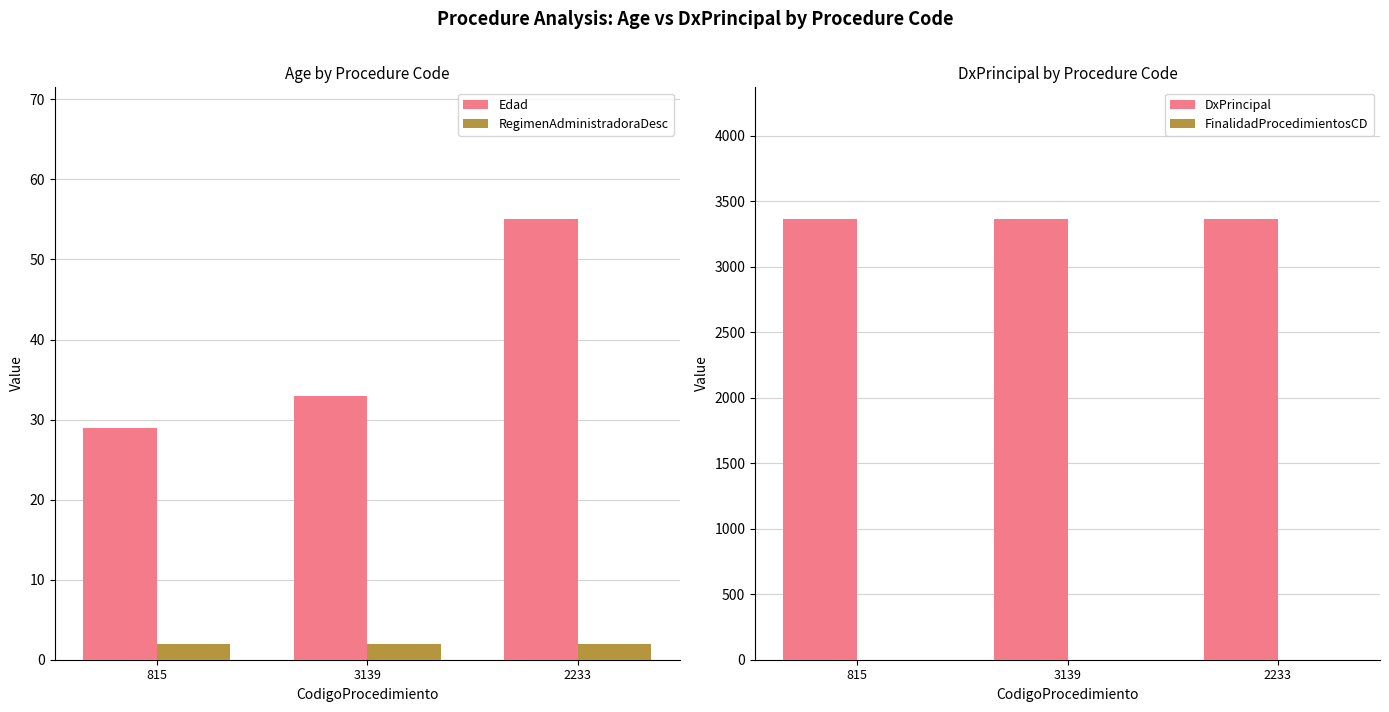

True or false: Edad has a value of 33 at 3139.

True